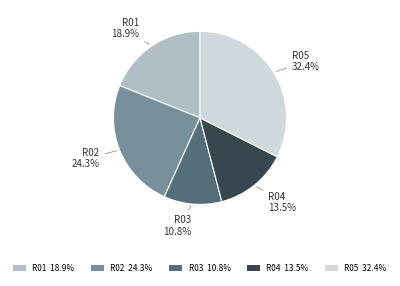

What is the total percentage of R04 and R05?

45.9%